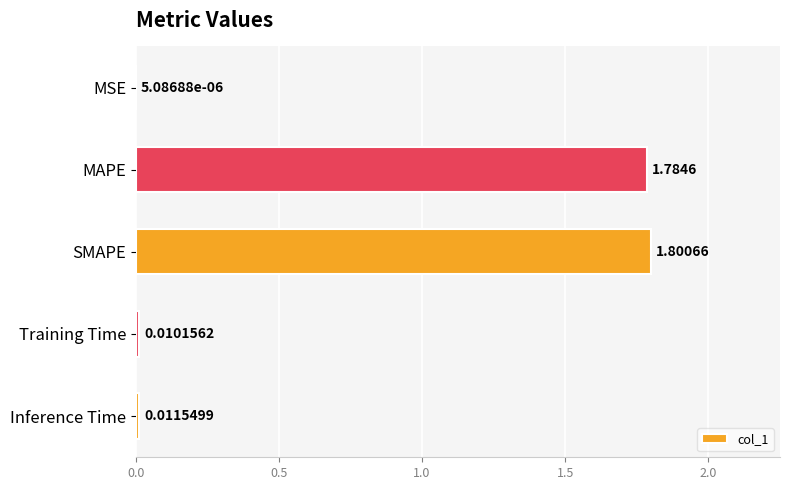

Which has a higher value, Inference Time or MAPE?

MAPE